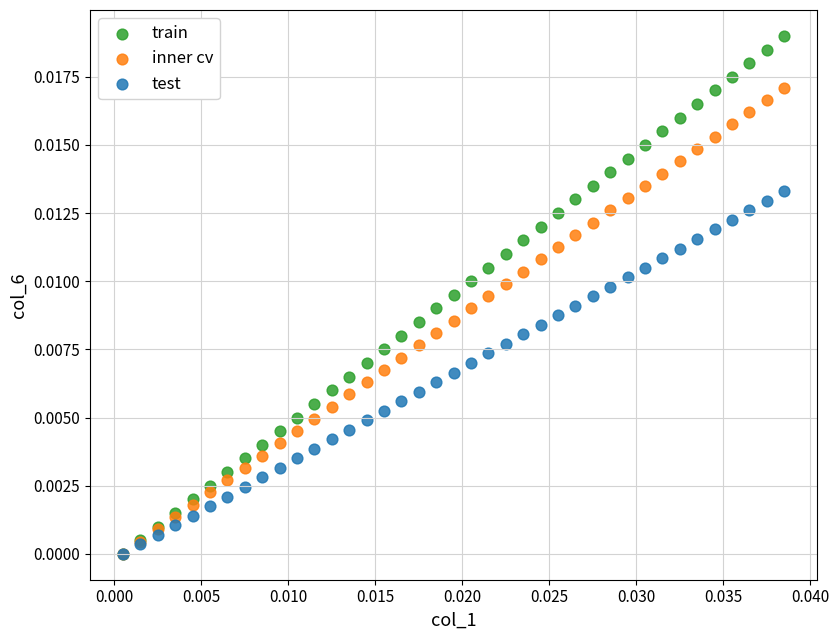

What are all the series names shown in the legend?

train, inner cv, test